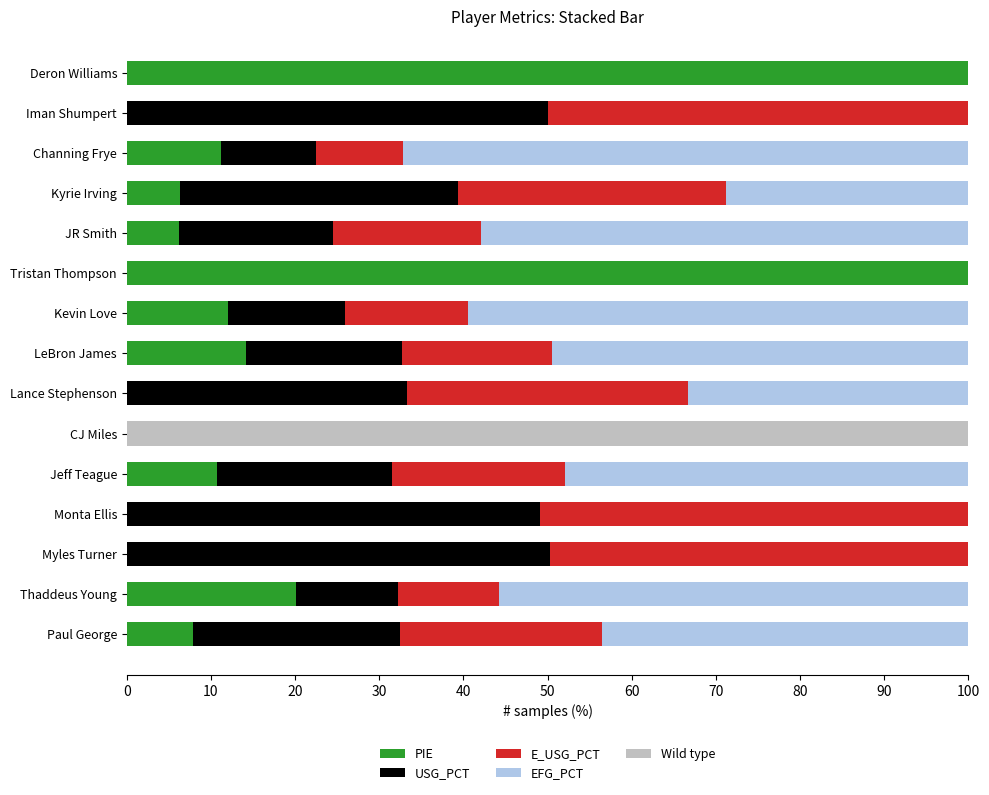

What is the total value across all series at Paul George?

100.0